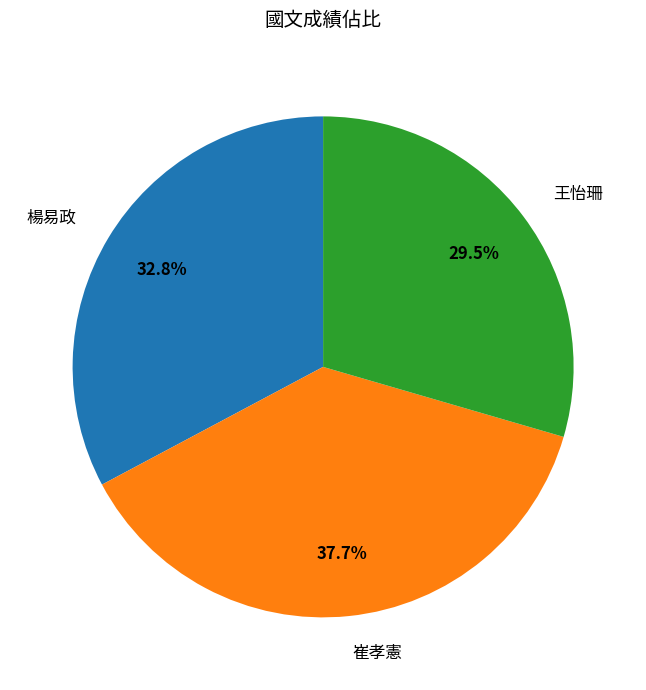

To the nearest percent, what percentage of the pie is 楊易政?

33%